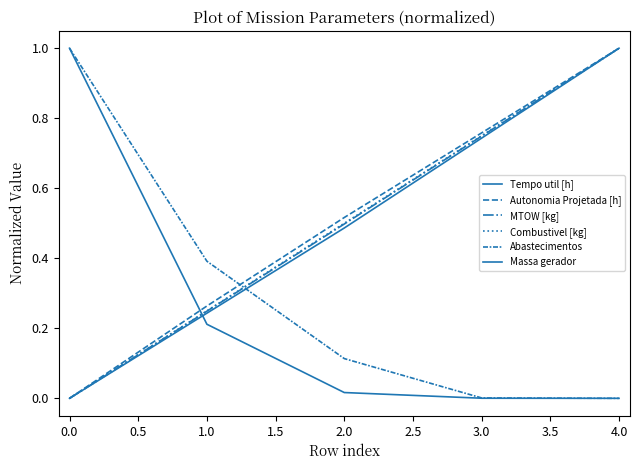

How many categories are shown in the chart?

5